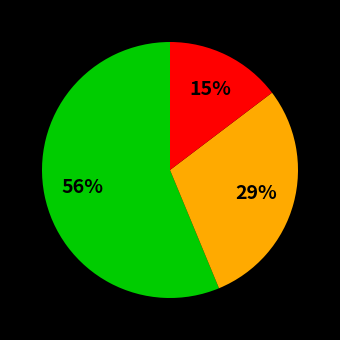

Count the number of slices in the pie.

3